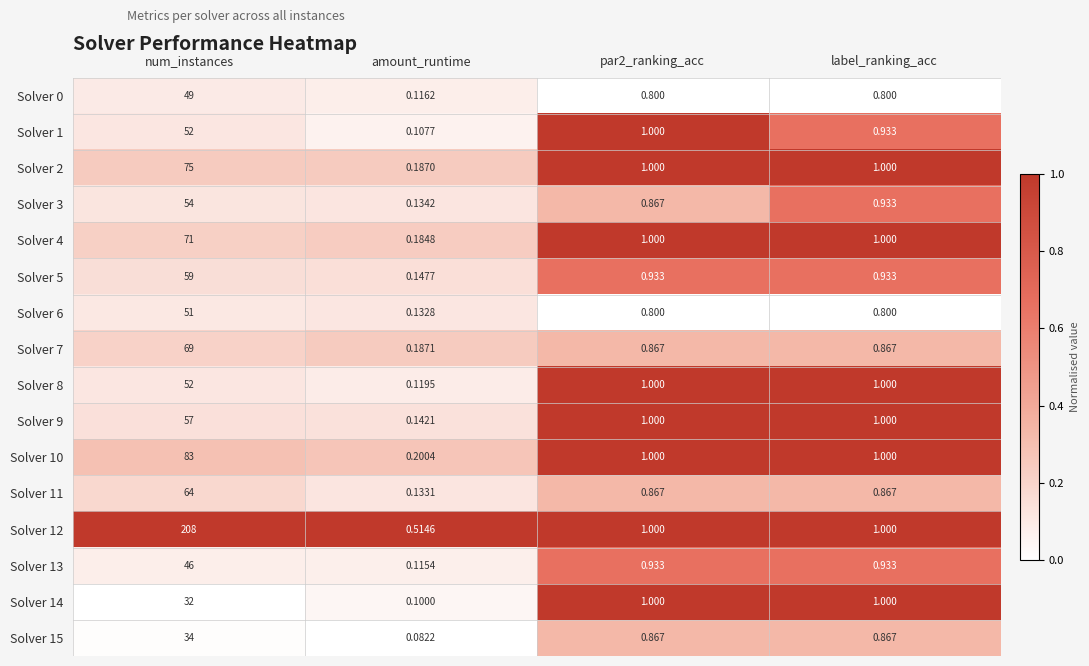

At which label does Solver 6 reach its peak?

num_instances